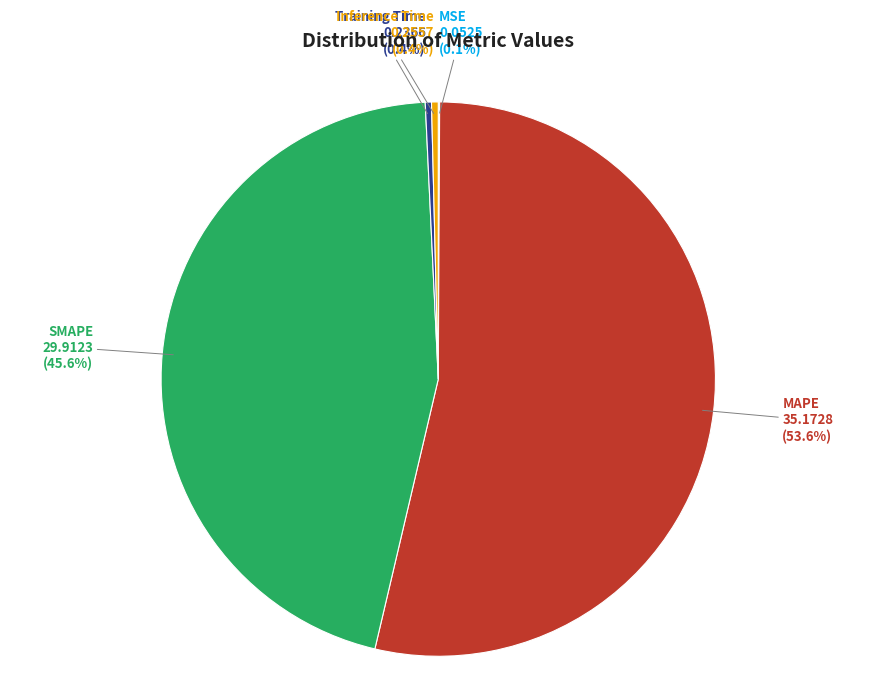

Does any single category account for the majority?

Yes